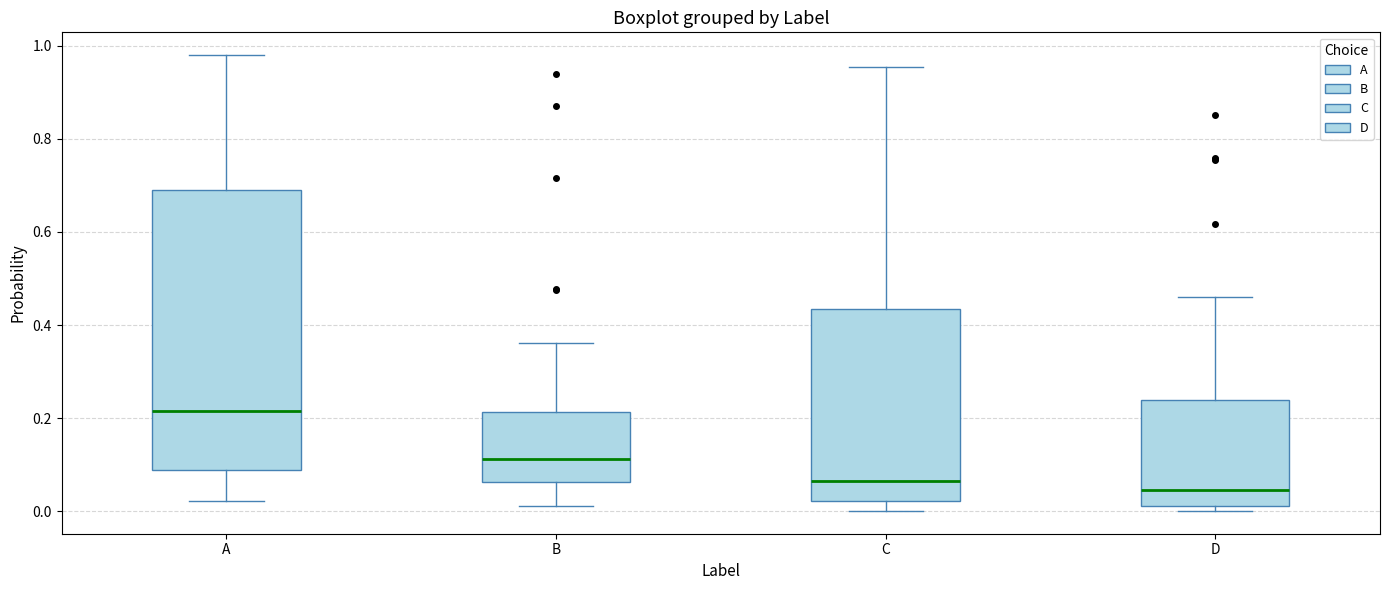

Which box has the lowest median line?

D